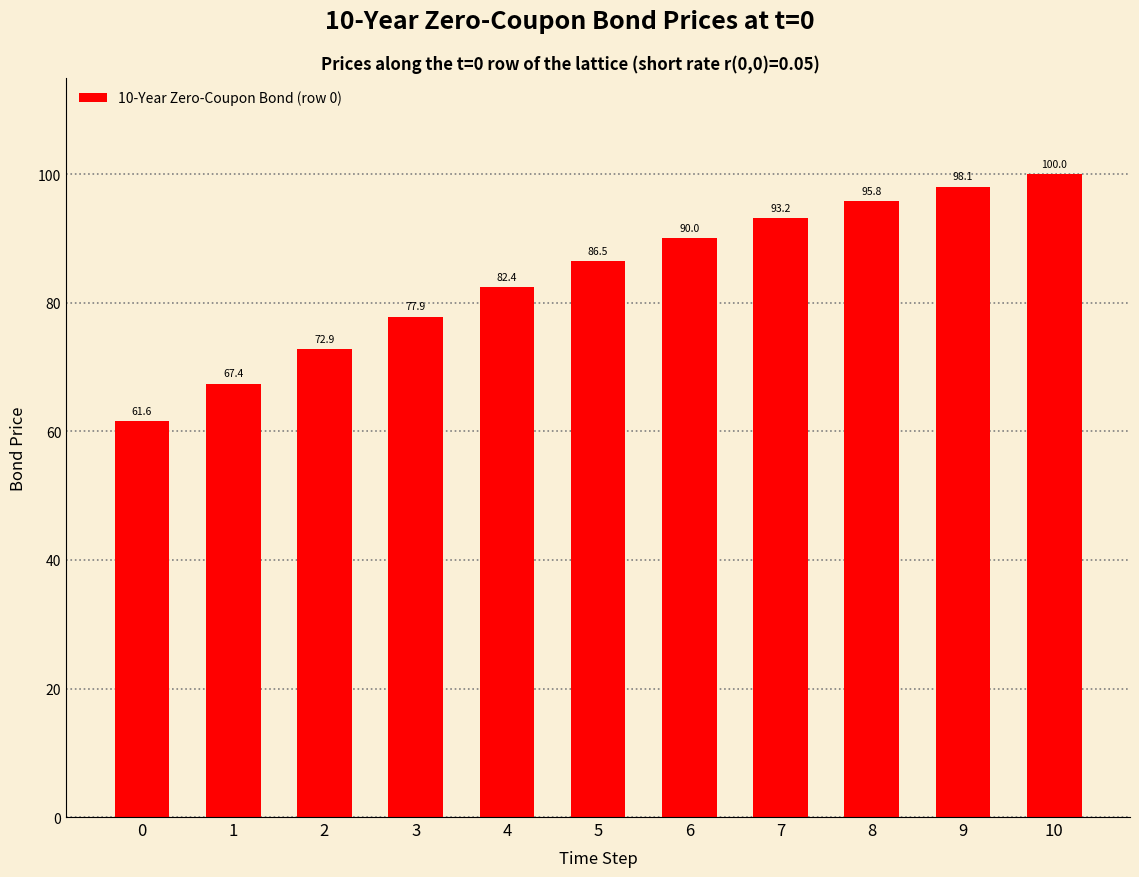

What is the average value?

84.2